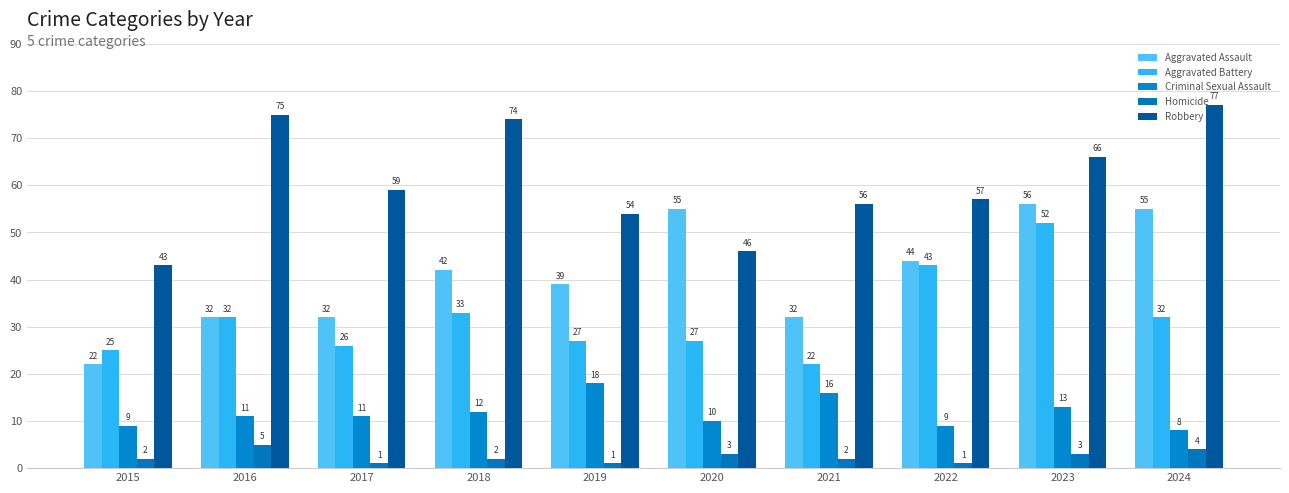

Is the value of Homicide at 2020 greater than the value of Aggravated Assault at 2020?

No